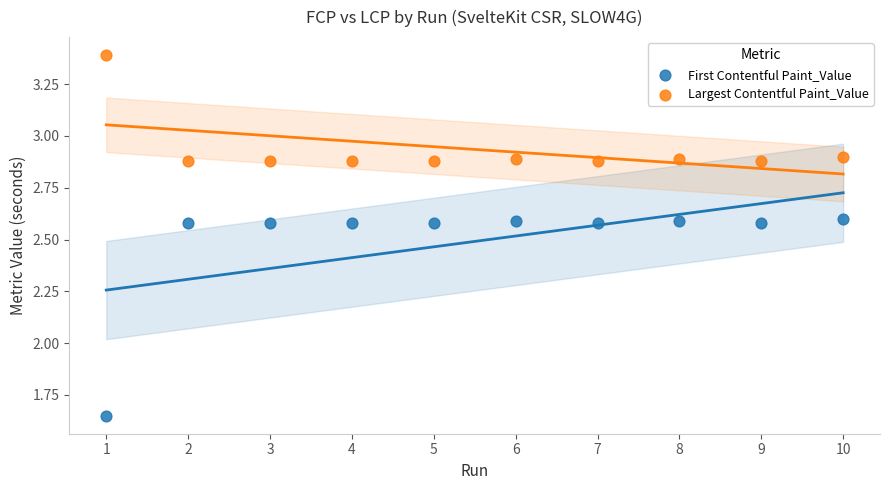

Which series contains the highest Y value?

Largest Contentful Paint_Value